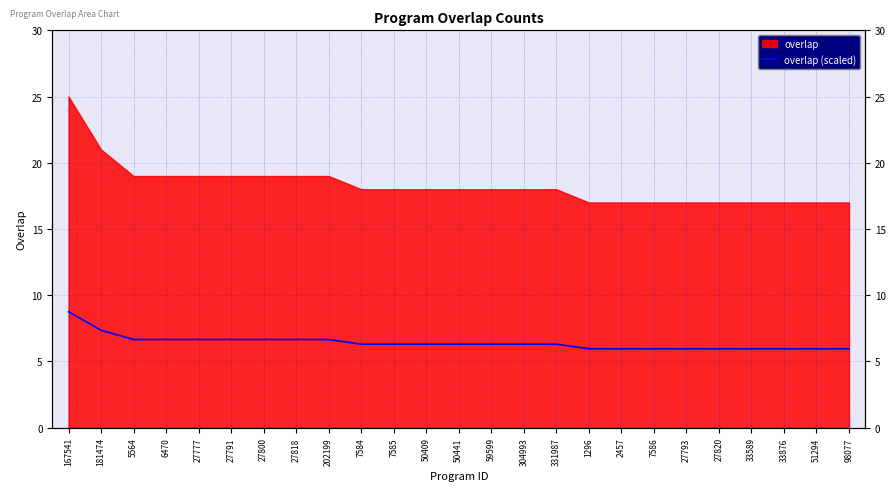

Where does the data first go above 6?

167541